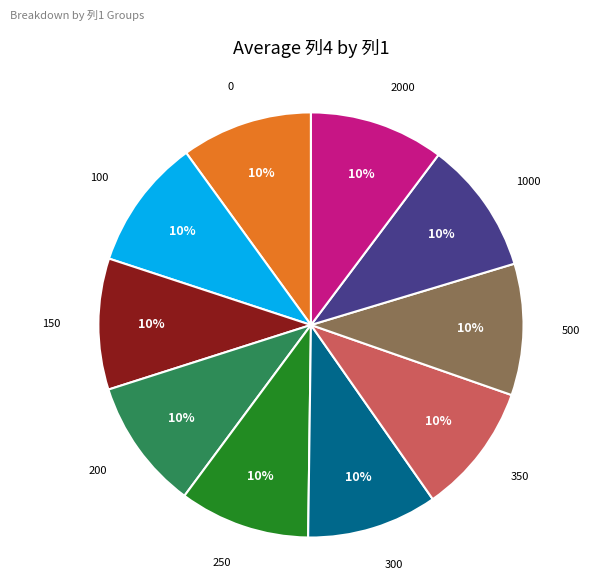

To the nearest percent, what portion does 200 represent?

10%